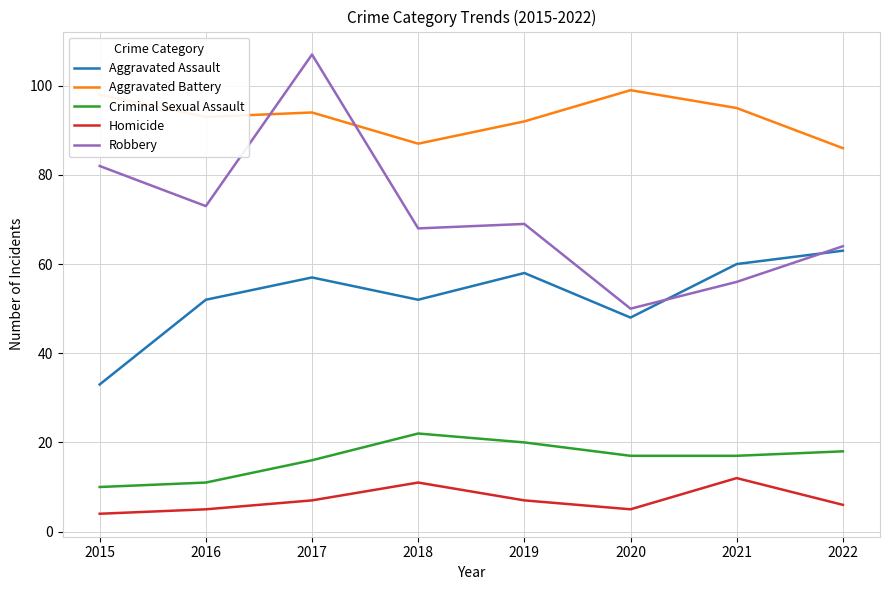

Reading left to right, what are all the values shown in this chart?

Aggravated Assault: 33	52	57	52	58	48	60	63
Aggravated Battery: 98	93	94	87	92	99	95	86
Criminal Sexual Assault: 10	11	16	22	20	17	17	18
Homicide: 4	5	7	11	7	5	12	6
Robbery: 82	73	107	68	69	50	56	64